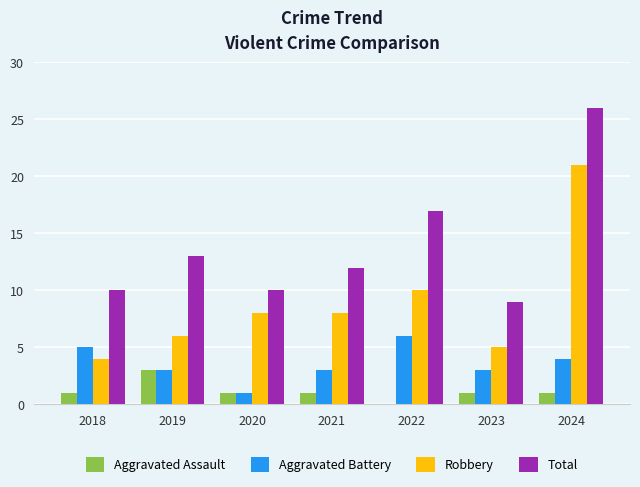

Which series changed the most between 2021 and 2024?

Total